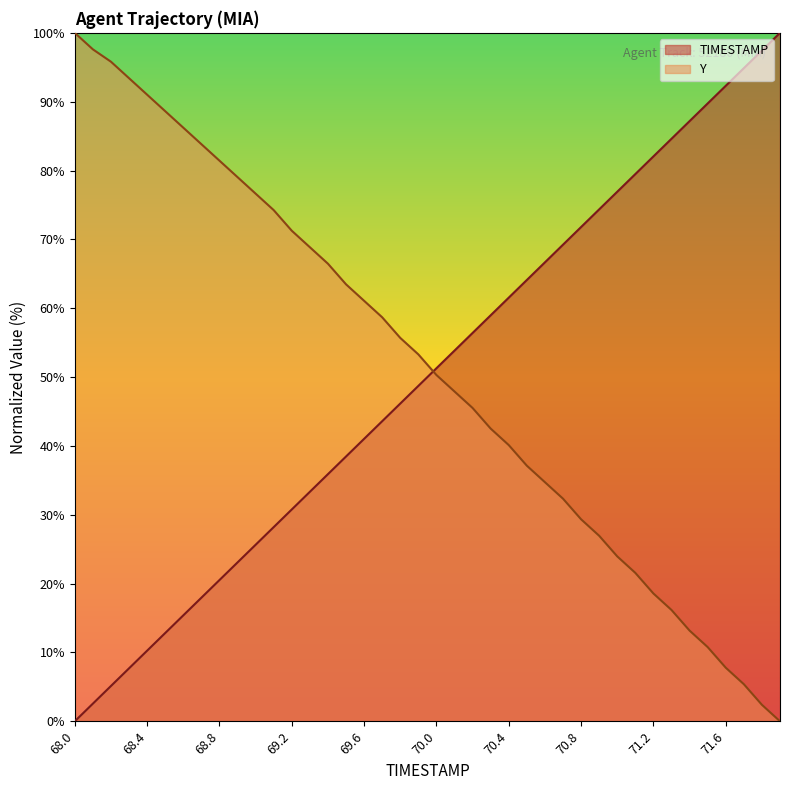

Between which two adjacent categories do Y and TIMESTAMP first intersect?

69.9 and 70.0